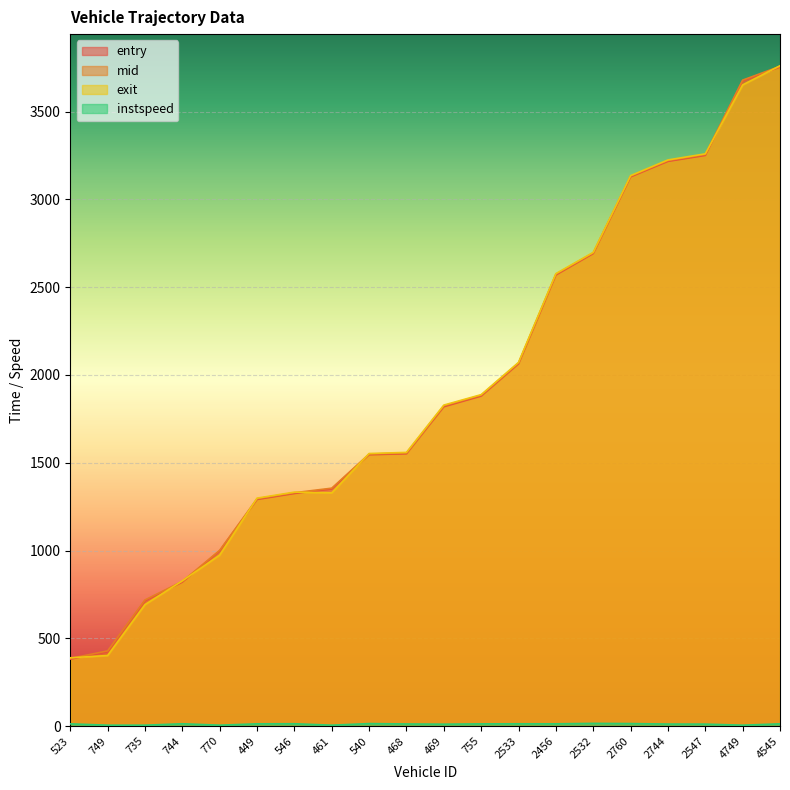

Count the number of data series in this chart.

4